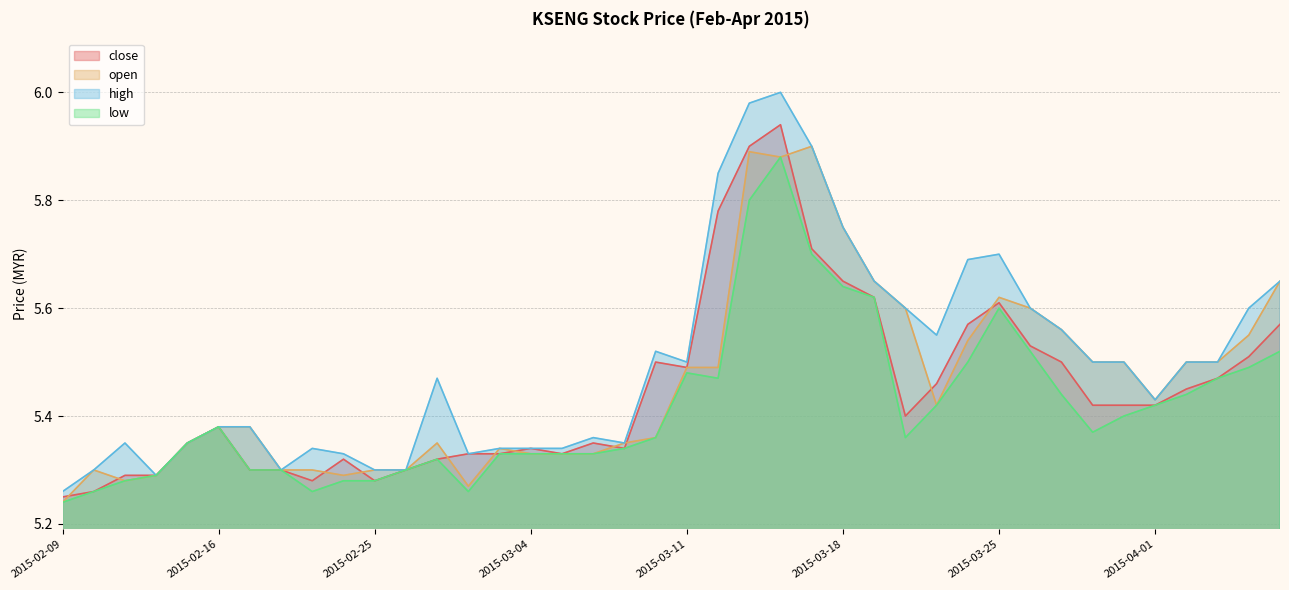

What is the label of the 15th point from the left?

2015-03-03